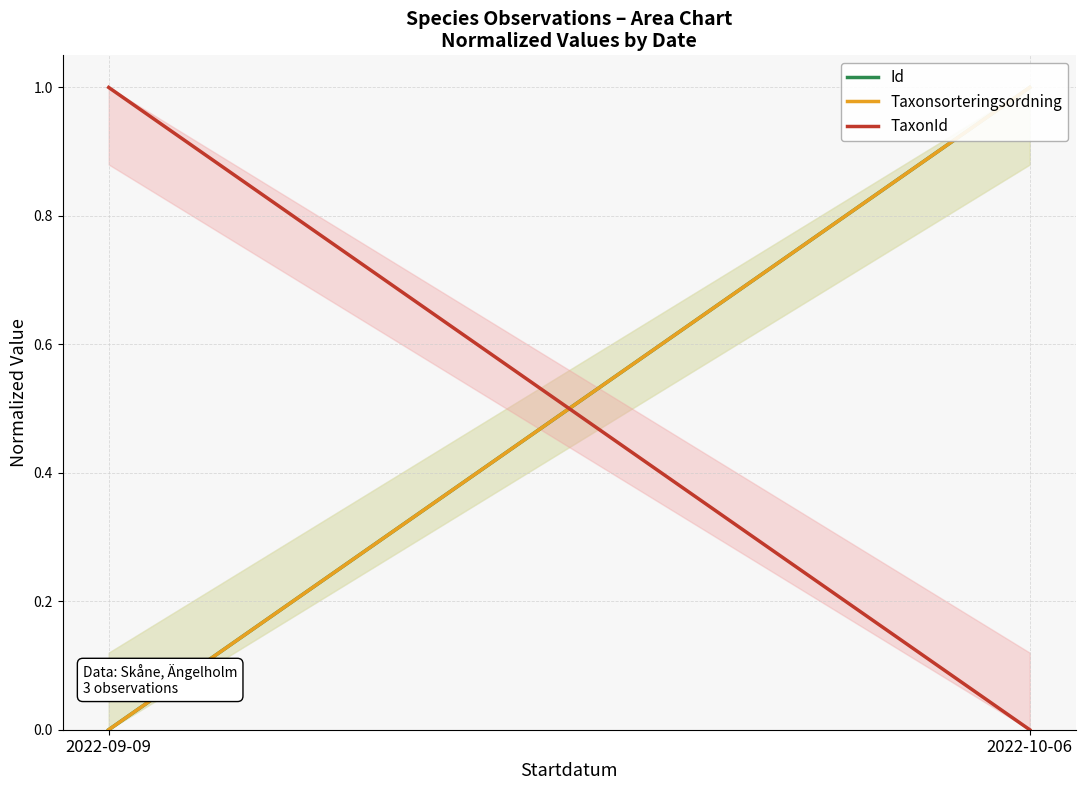

Is the value of TaxonId at 2022-09-09 greater than the value of Id at 2022-10-06?

No